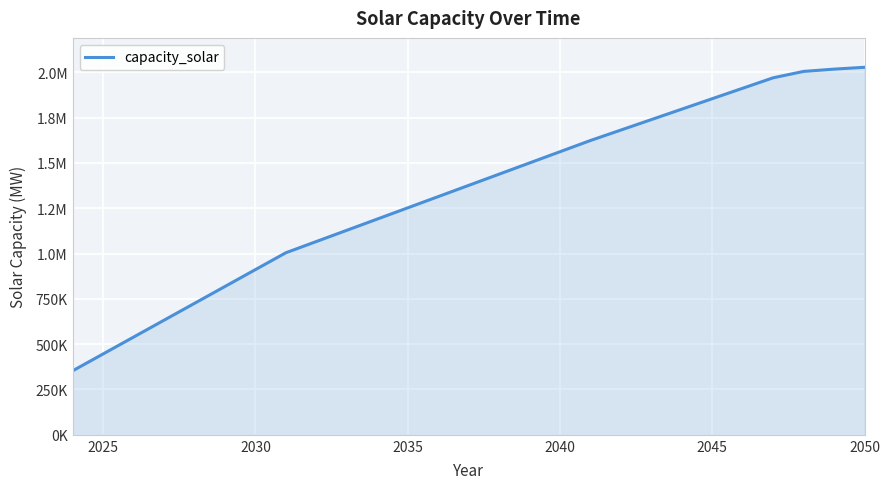

Does the chart have visible grid lines?

Yes